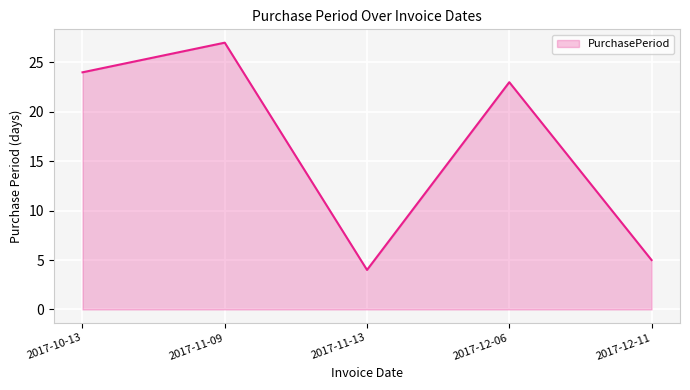

The chart shows a value of 5 at 2017-12-11. True or false?

True